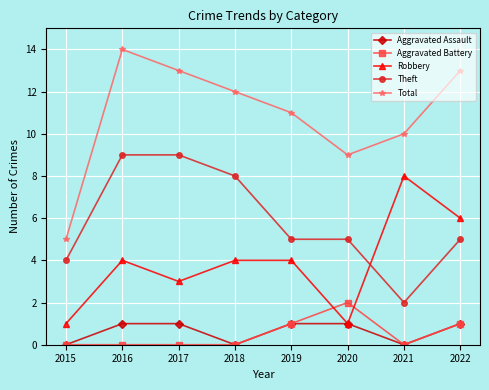

Reading right to left, extract all data points from this chart.

Aggravated Assault: 2022=1	2021=0	2020=1	2019=1	2018=0	2017=1	2016=1	2015=0
Aggravated Battery: 2022=1	2021=0	2020=2	2019=1	2018=0	2017=0	2016=0	2015=0
Robbery: 2022=6	2021=8	2020=1	2019=4	2018=4	2017=3	2016=4	2015=1
Theft: 2022=5	2021=2	2020=5	2019=5	2018=8	2017=9	2016=9	2015=4
Total: 2022=13	2021=10	2020=9	2019=11	2018=12	2017=13	2016=14	2015=5